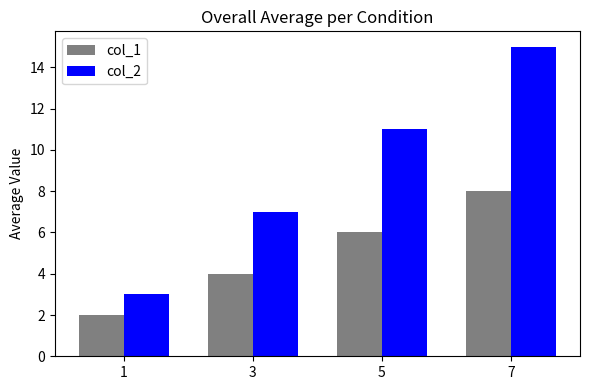

What is the value of the col_1 bar at the 3rd from the left?

6